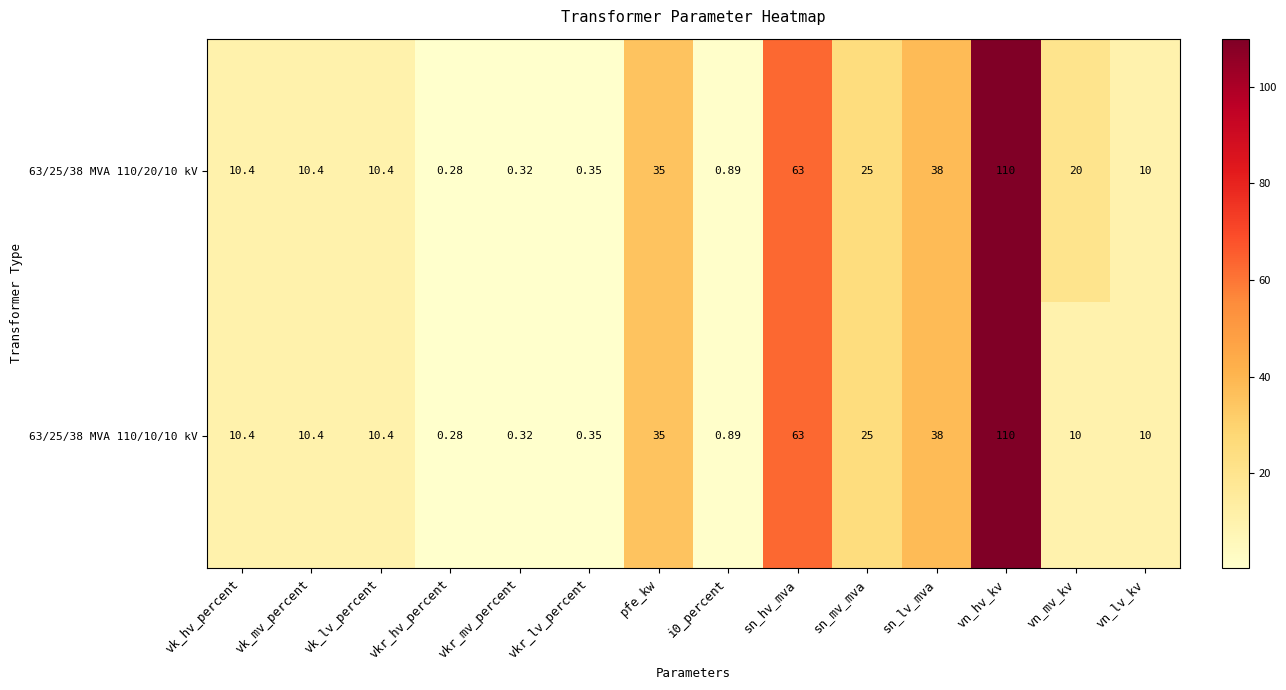

At which label does 63/25/38 MVA 110/10/10 kV first exceed 10?

vk_hv_percent